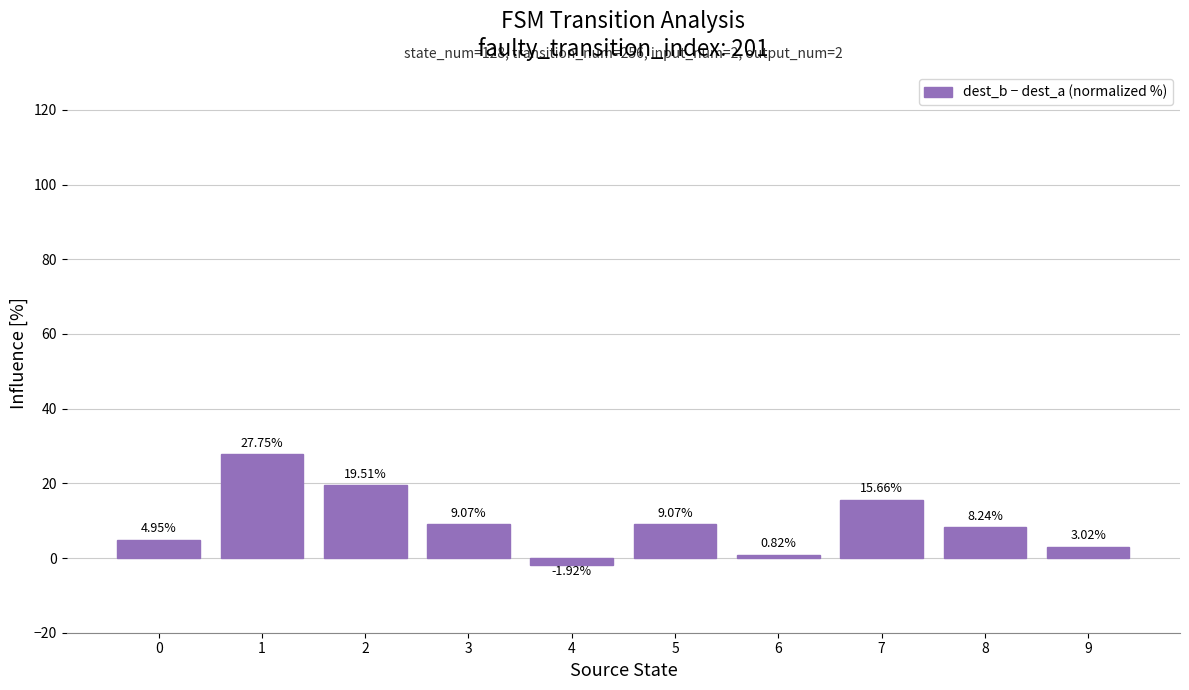

What is the difference between the second highest and minimum values?

21.4